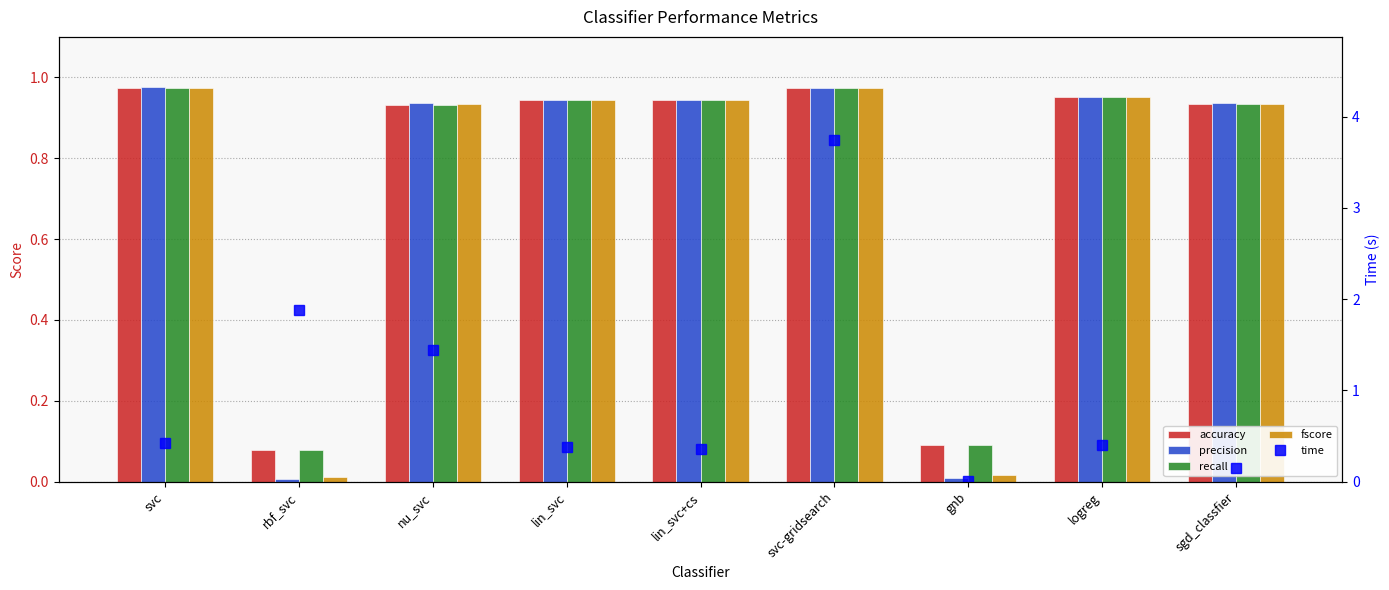

At which label is time closest to 1?

nu_svc